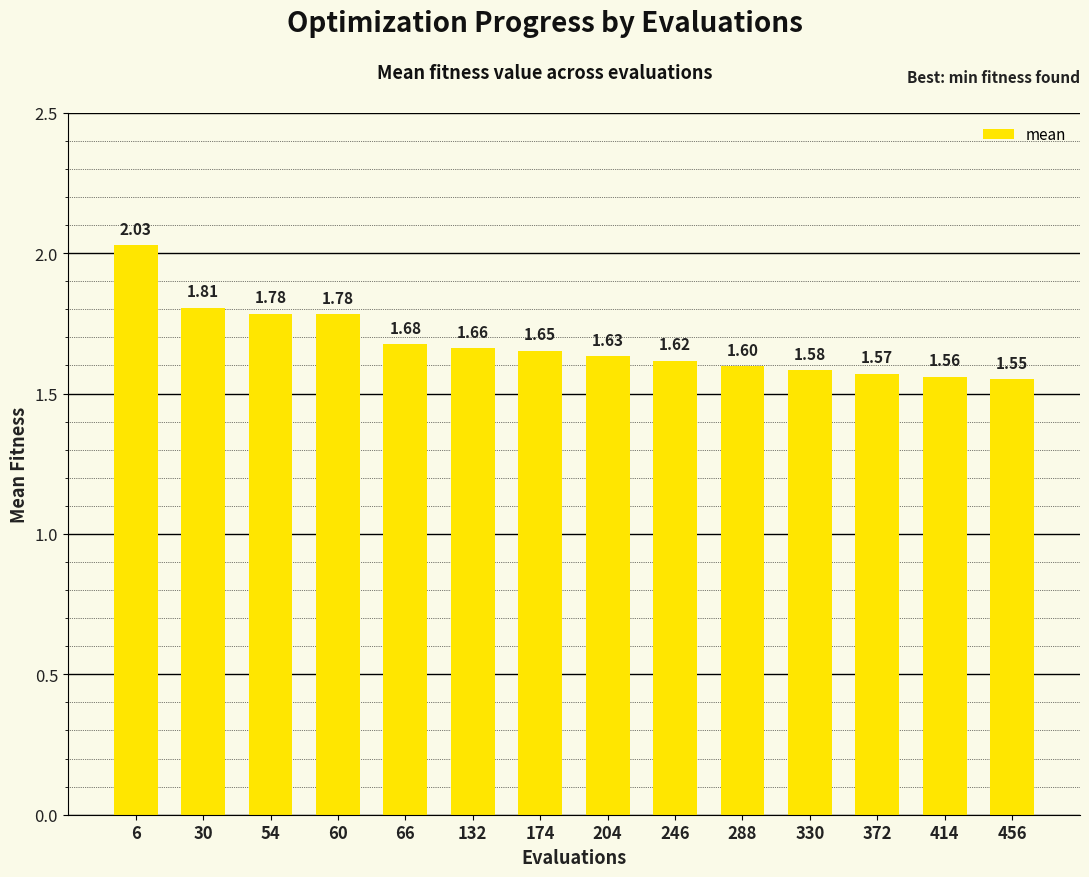

Between 414 and 330, which is larger?

330